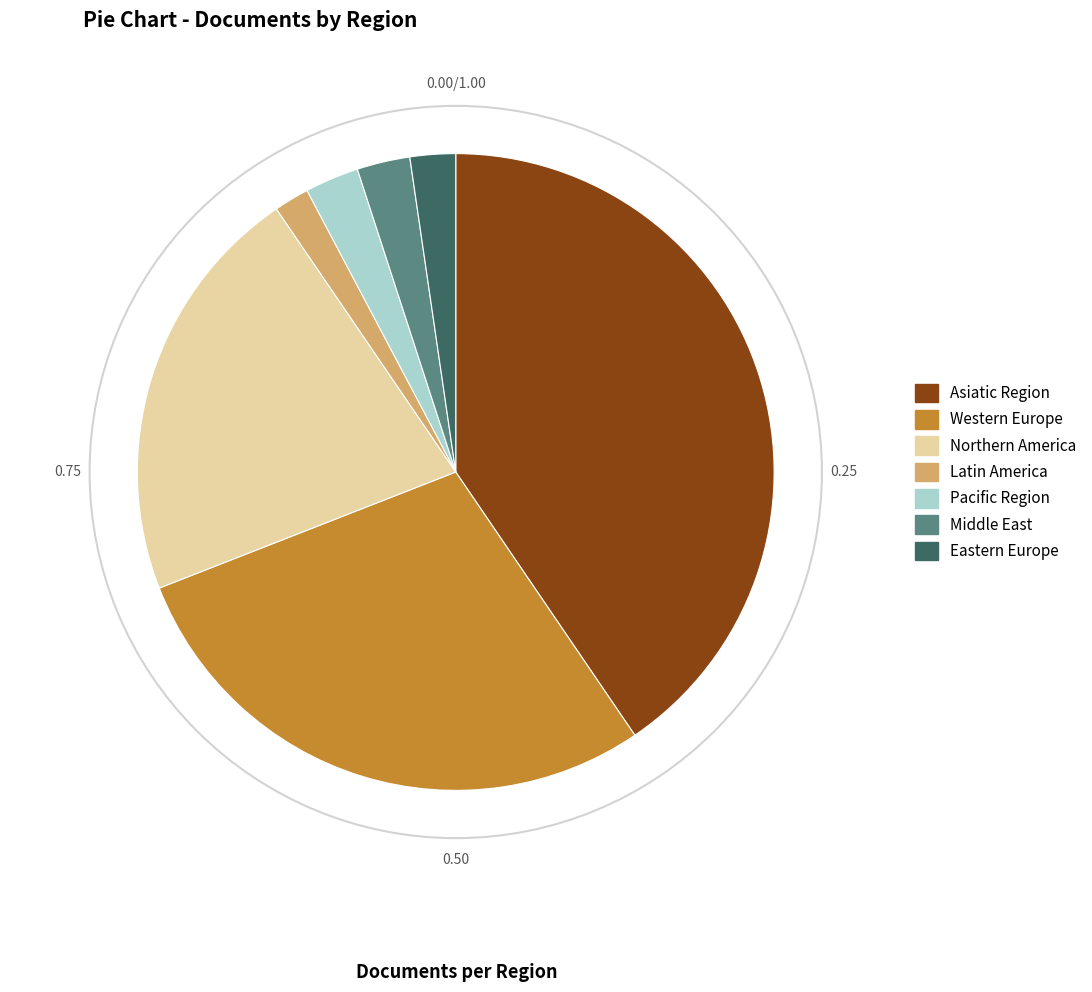

Which slice is the largest?

Asiatic Region